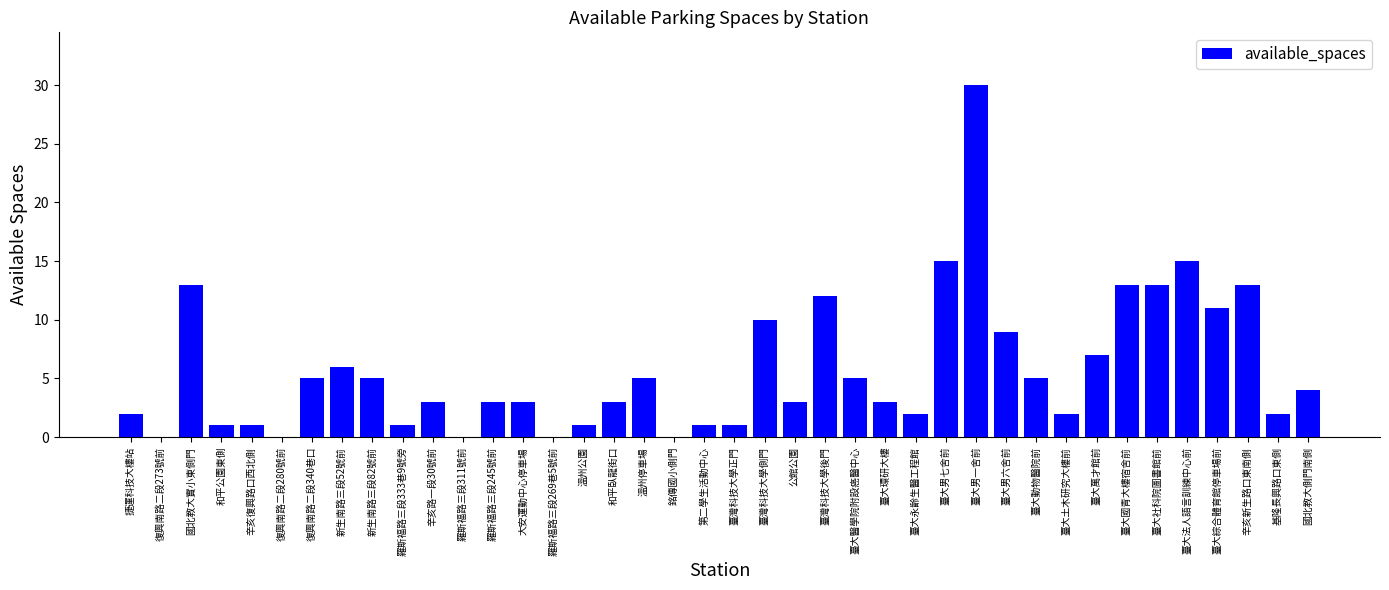

Reading left to right, extract all data points from this chart.

2	0	13	1	1	0	5	6	5	1	3	0	3	3	0	1	3	5	0	1	1	10	3	12	5	3	2	15	30	9	5	2	7	13	13	15	11	13	2	4